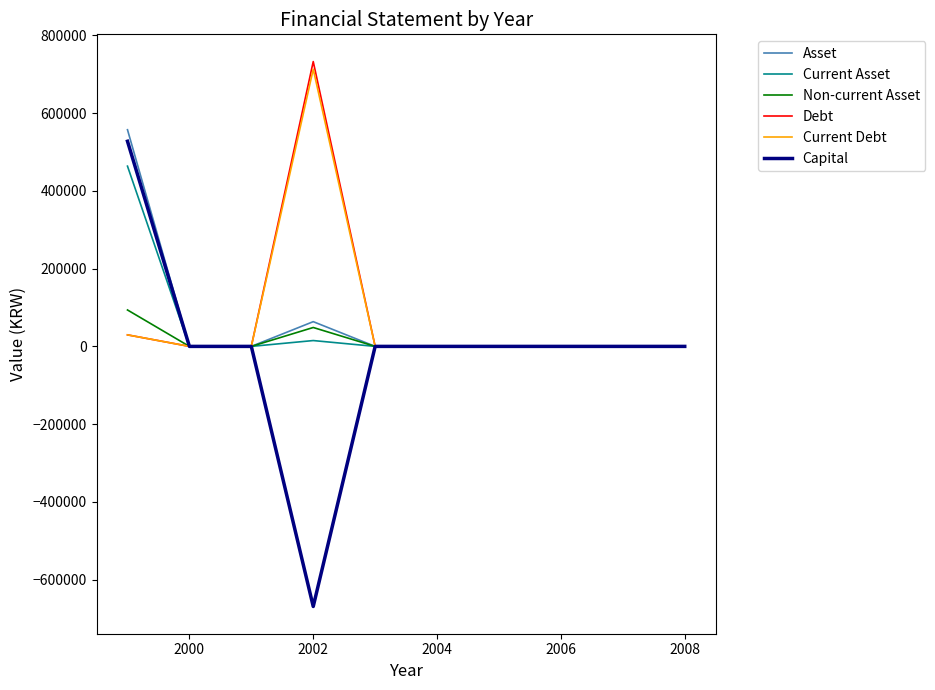

List the series in order of their peak value, lowest first.

Non-current Asset, Current Asset, Capital, Asset, Current Debt, Debt